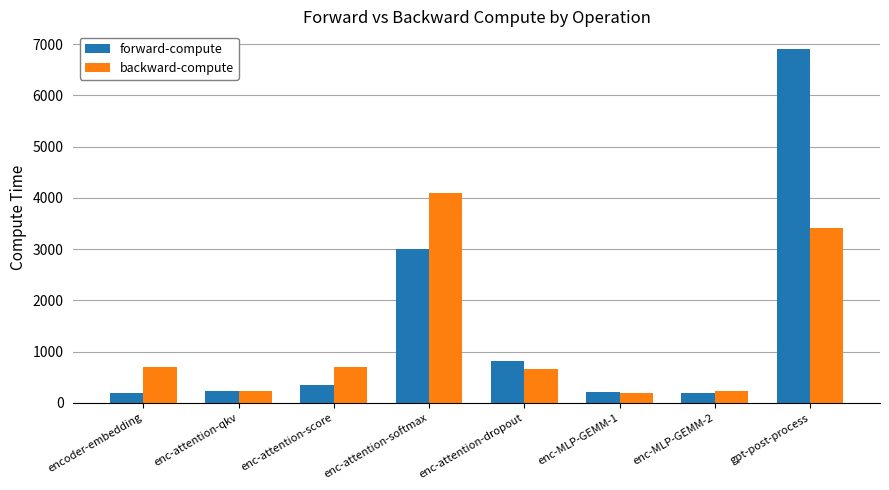

Is it true that forward-compute equals 351.2 at enc-attention-score?

True